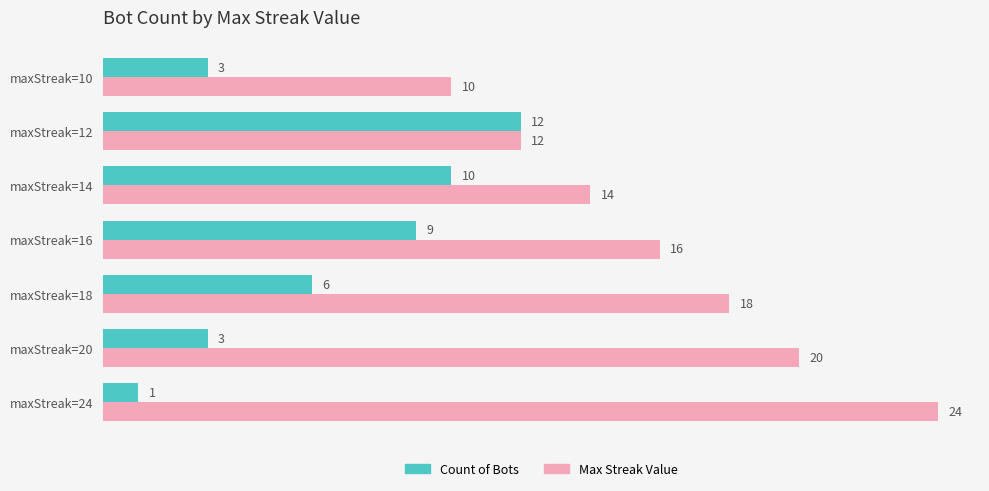

What is the average value of the Count of Bots series?

6